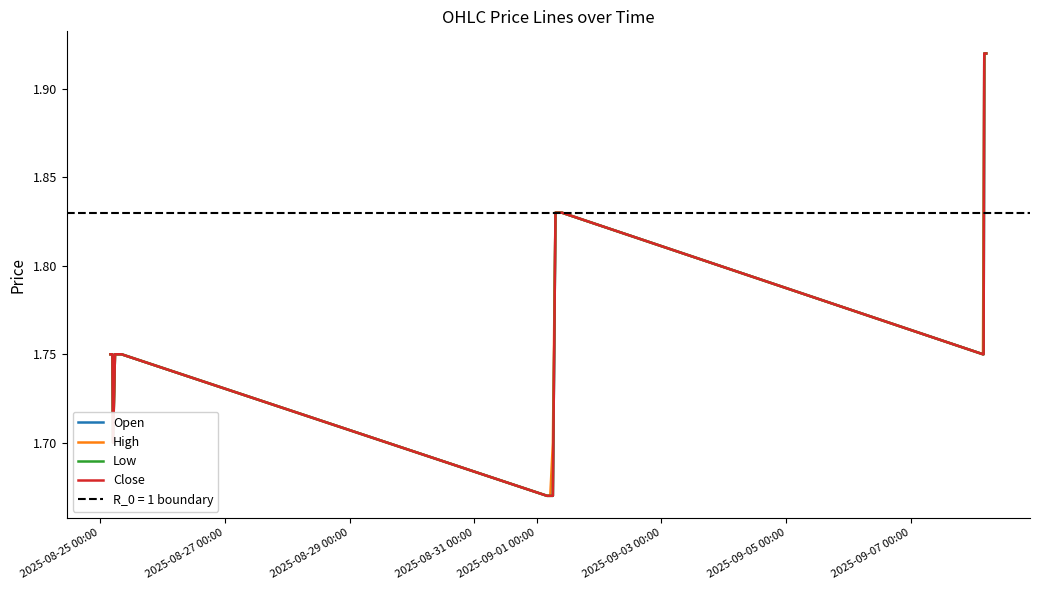

Reading left to right, list all the values displayed in this chart.

Open: 1.8	1.8	1.8	1.8	1.7	1.8	1.8	1.8	1.8	1.7	1.7	1.7	1.7	1.8	1.8	1.8	1.8	1.9	1.9	1.9
High: 1.8	1.8	1.8	1.8	1.7	1.8	1.8	1.8	1.8	1.7	1.7	1.7	1.7	1.8	1.8	1.8	1.8	1.9	1.9	1.9
Low: 1.8	1.8	1.8	1.8	1.7	1.8	1.8	1.8	1.8	1.7	1.7	1.7	1.7	1.8	1.8	1.8	1.8	1.9	1.9	1.9
Close: 1.8	1.8	1.8	1.8	1.7	1.8	1.8	1.8	1.8	1.7	1.7	1.7	1.7	1.8	1.8	1.8	1.8	1.9	1.9	1.9